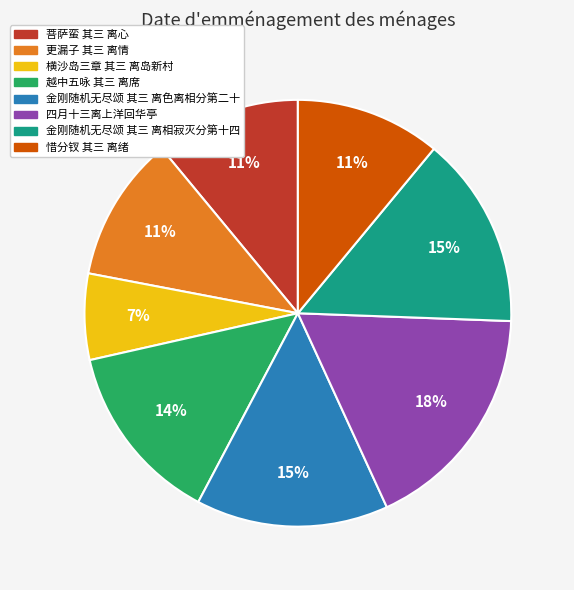

To the nearest percent, what is the difference between the 四月十三离上洋回华亭 and 更漏子 其三 离情 slice percentages?

7%